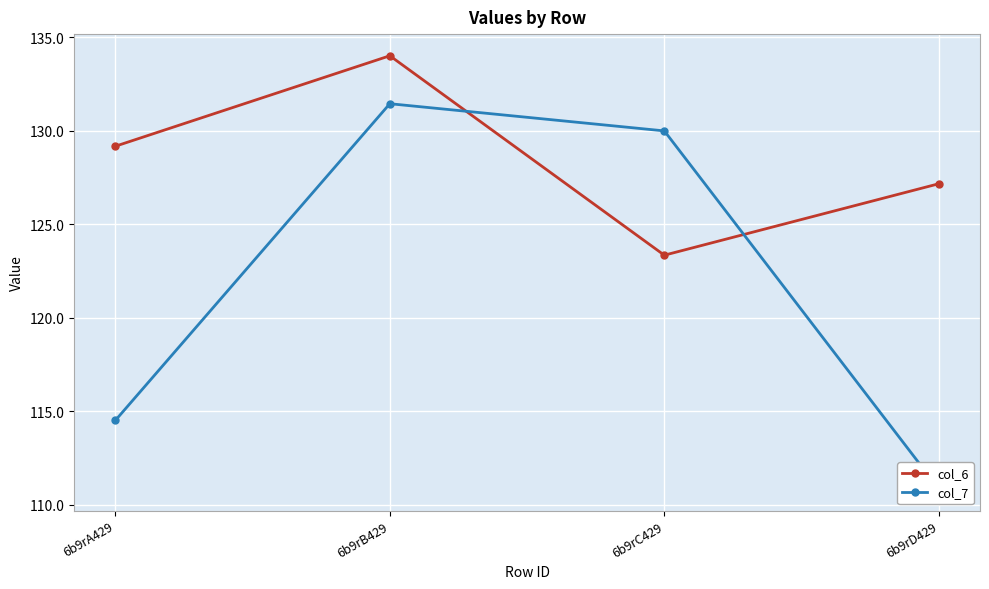

How many interior local valleys does the col_6 series have?

1